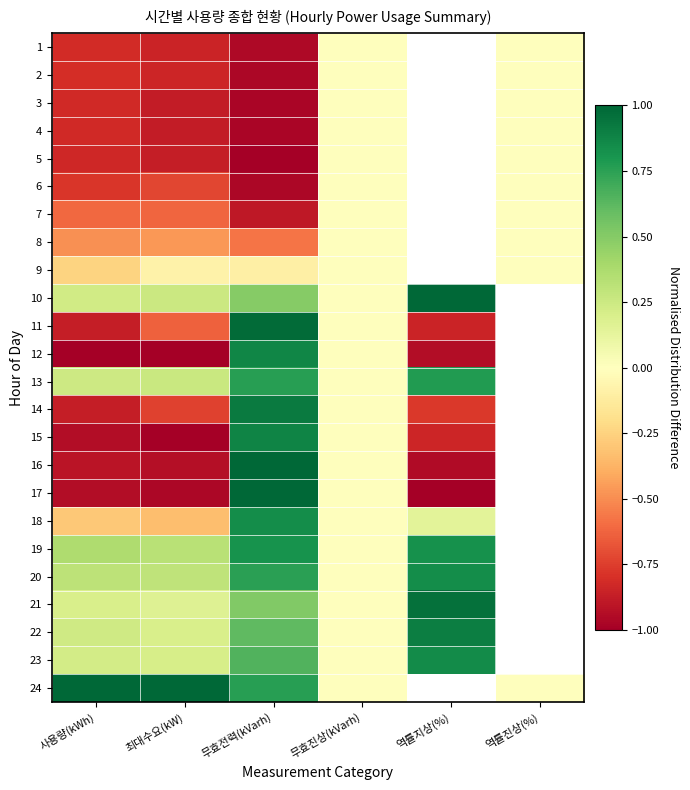

Is it true that 11 equals 0.6 at 무효전력(kVarh)?

False